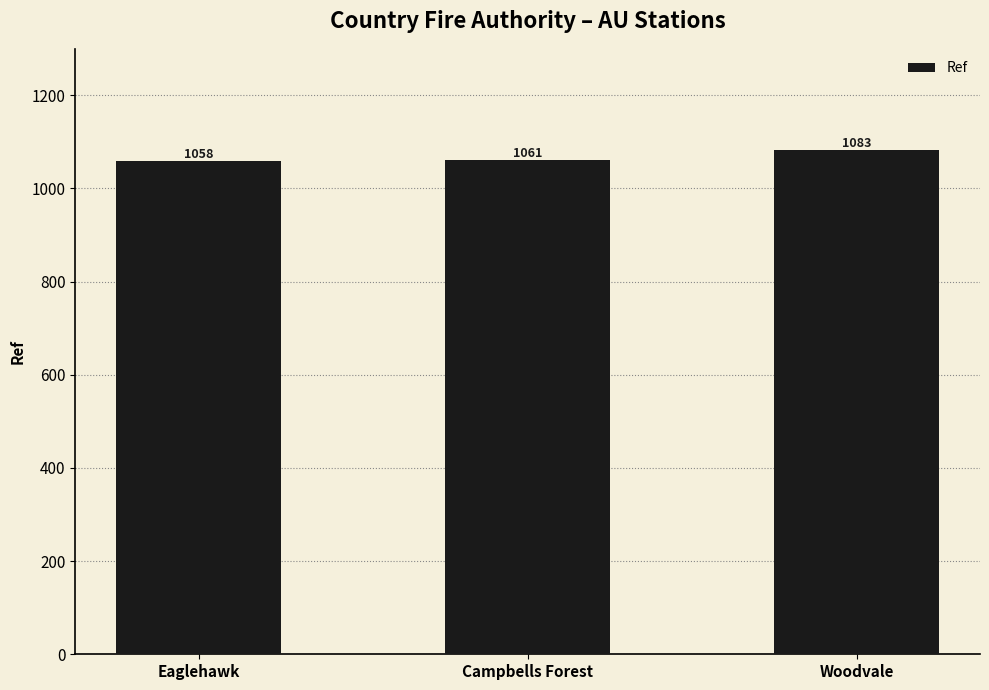

What is the approximate value at Eaglehawk, to the nearest 5?

1060